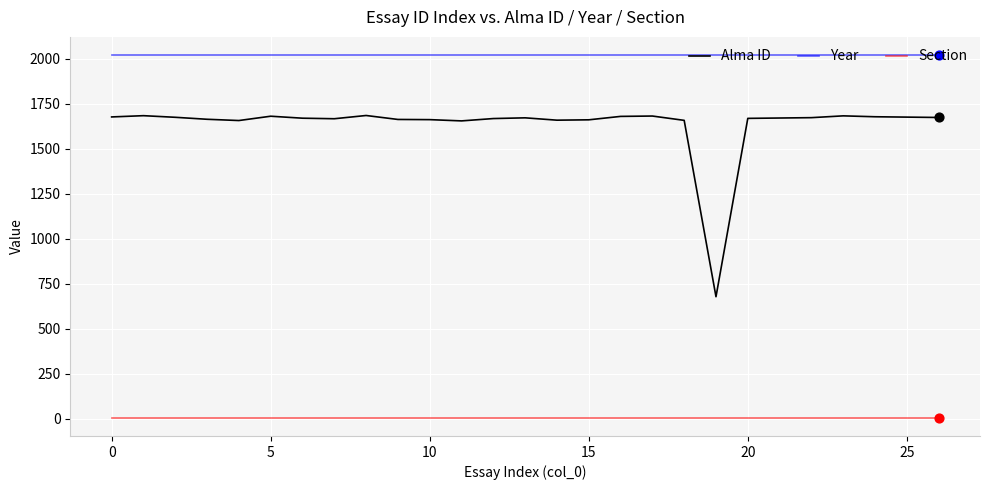

At how many categories does at least one series exceed 143?

27